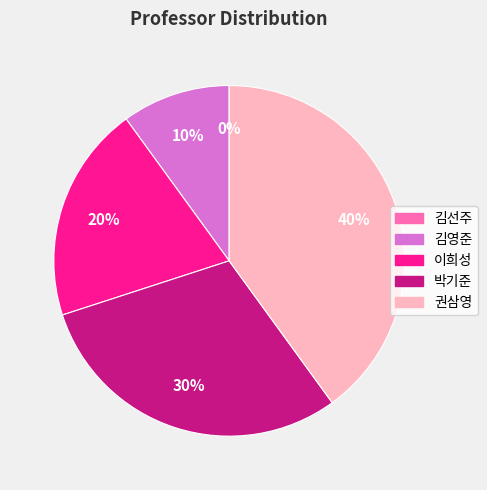

To the nearest percent, what is the difference between the largest and smallest slice percentages?

40%